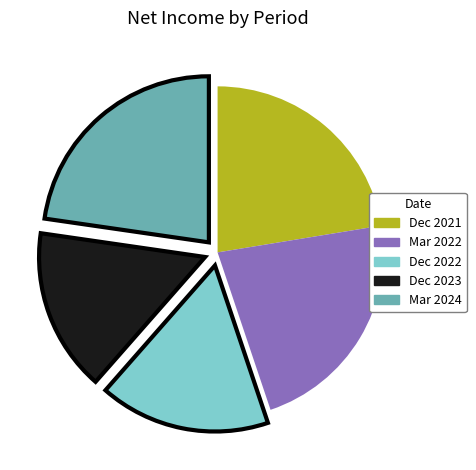

How many segments does this pie chart have?

5